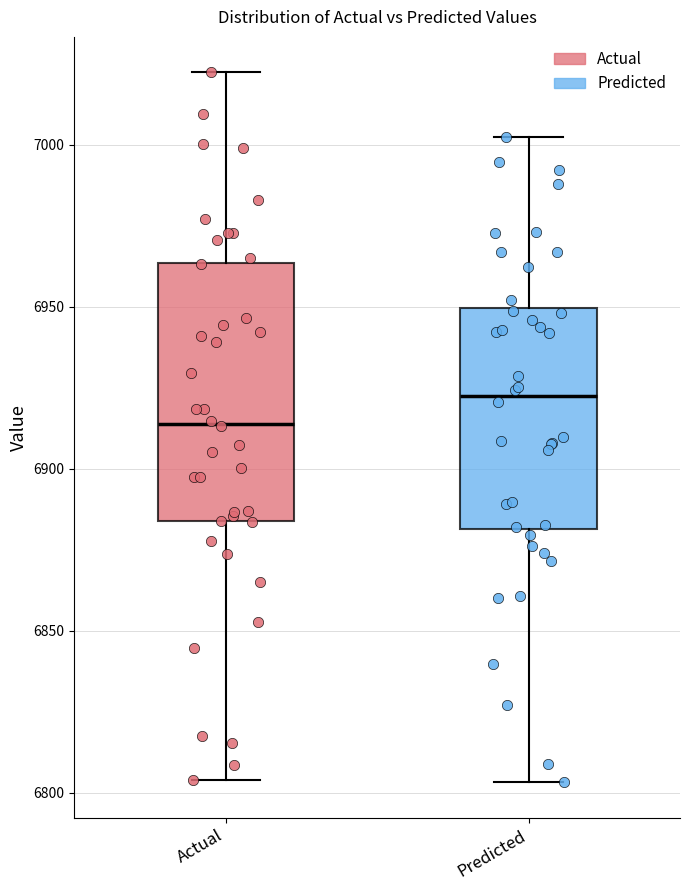

Which box's median line is the lowest?

Actual